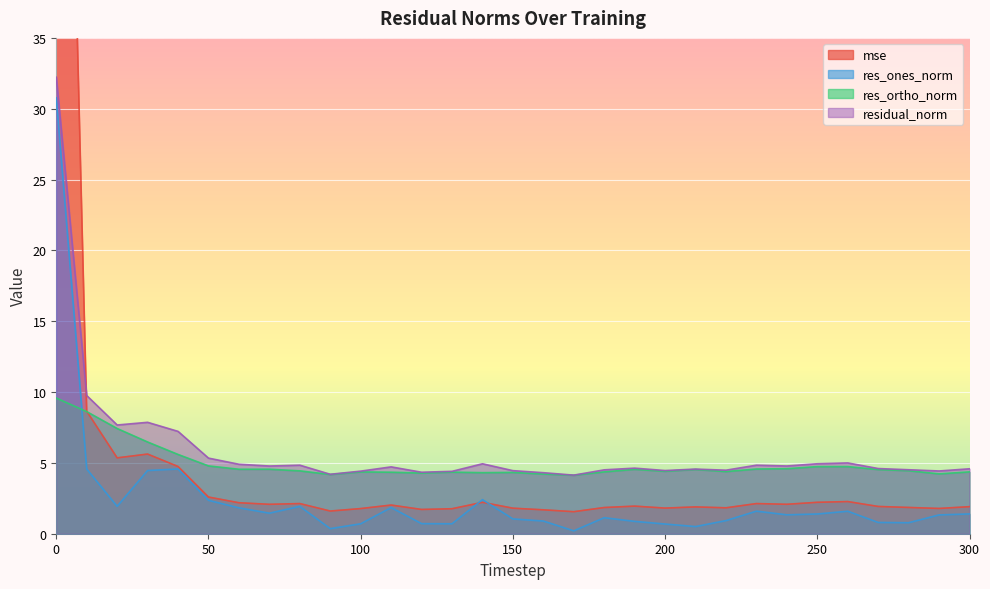

Between 50 and 70, which is larger?

50